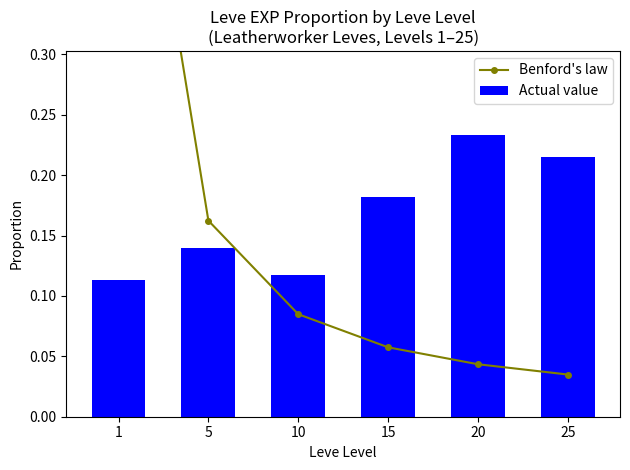

How many series are shown in this chart?

2